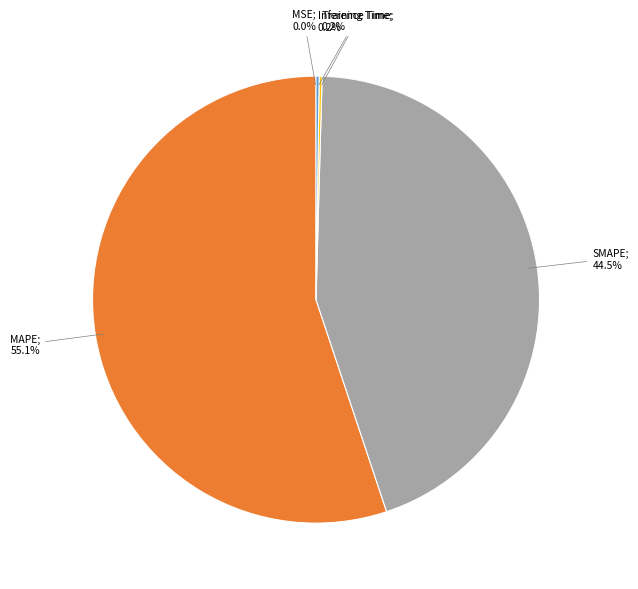

Does any single category account for the majority?

Yes